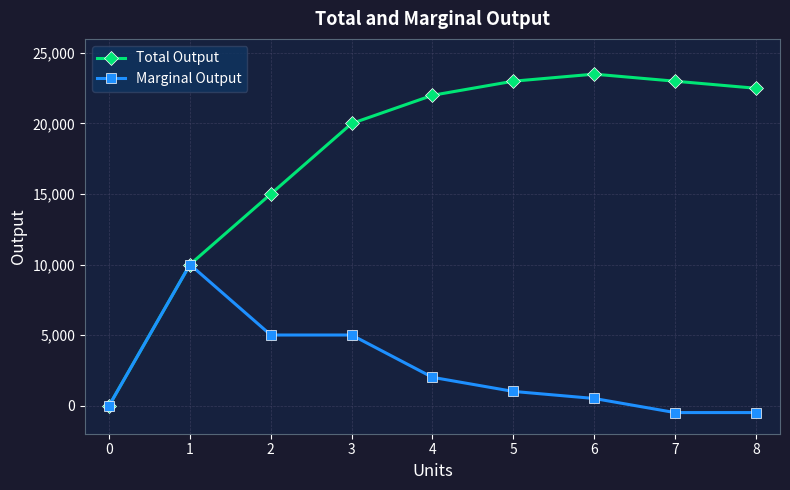

What is the smallest value displayed?

-500